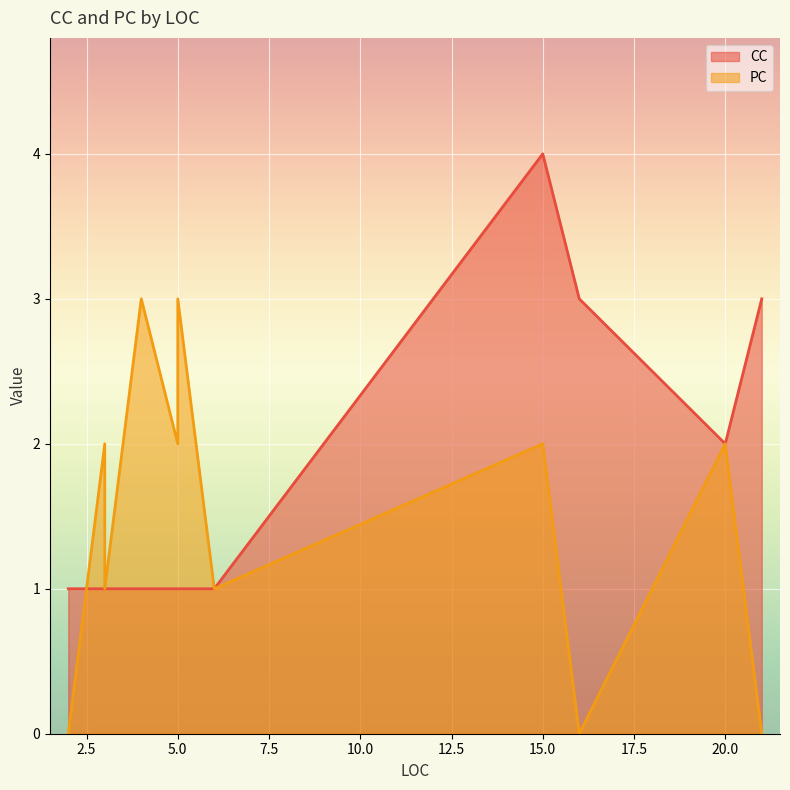

Which series has the widest spread of values?

CC